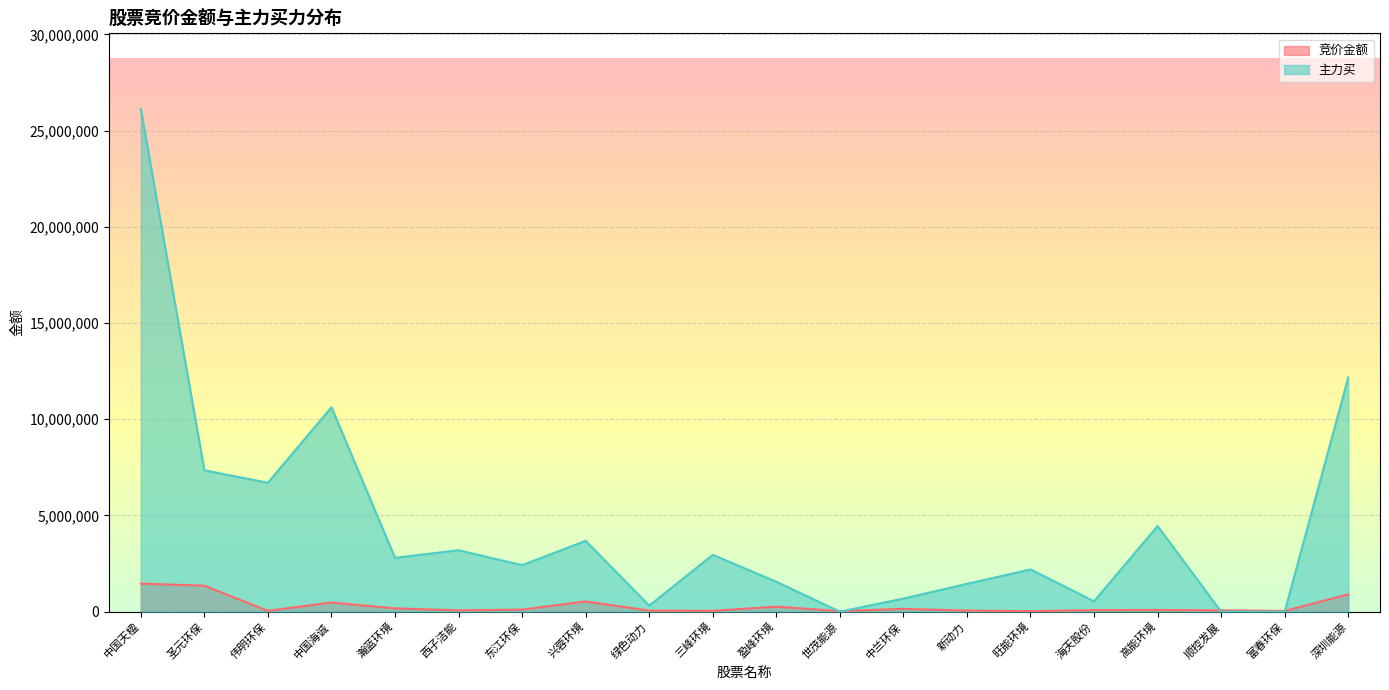

How many lines are shown in the chart?

2